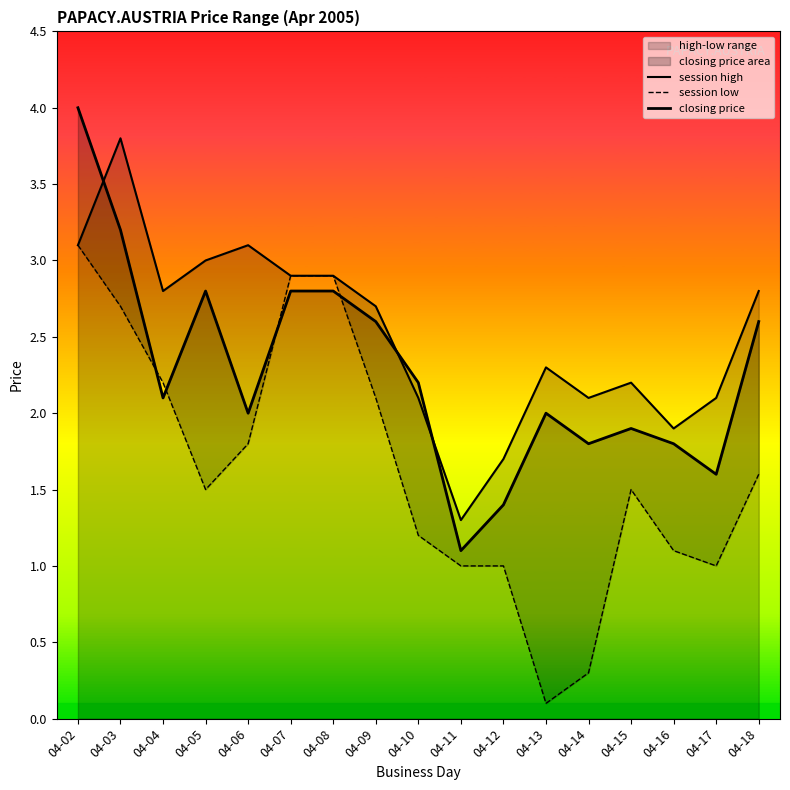

At 04-07, list the series in order from largest to smallest.

session high, session low, closing price